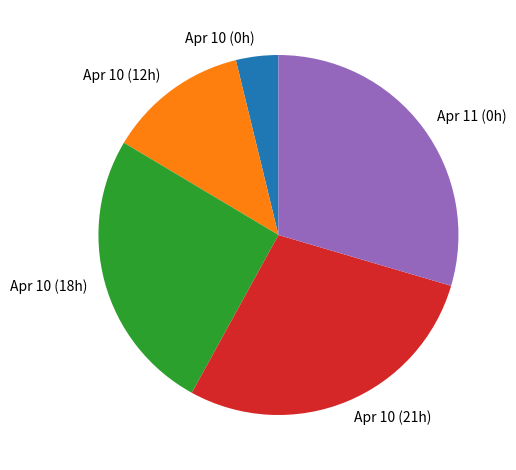

How many segments does this pie chart have?

5